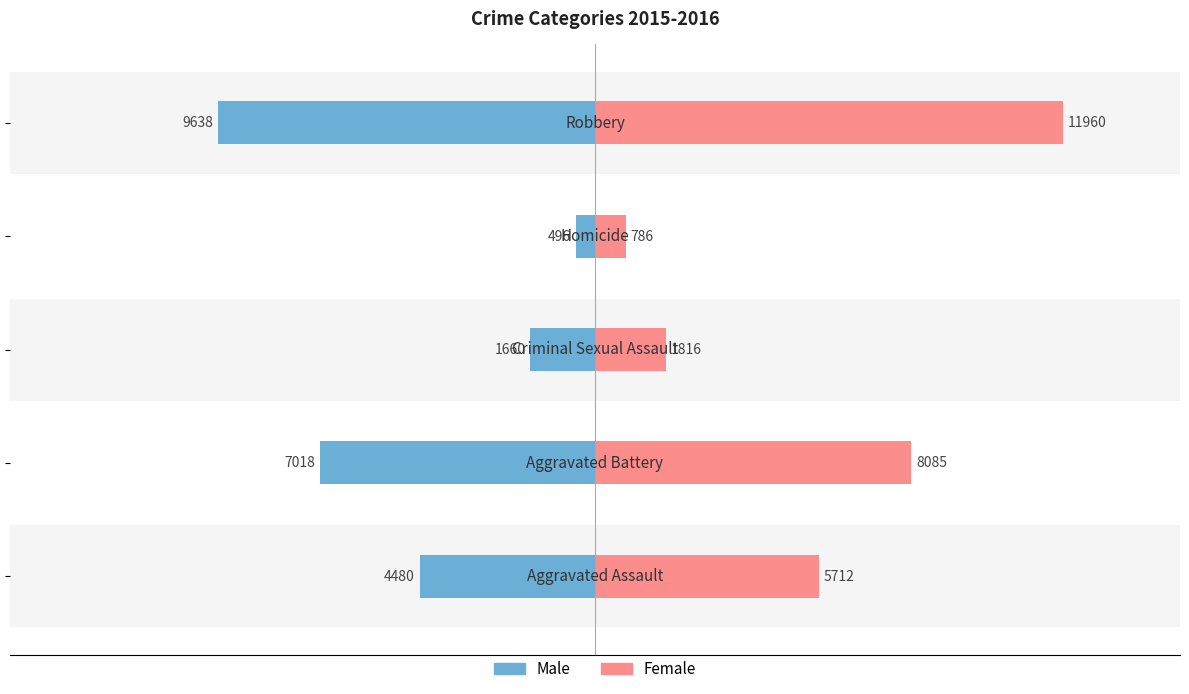

What are all the series names shown in the legend?

Male, Female